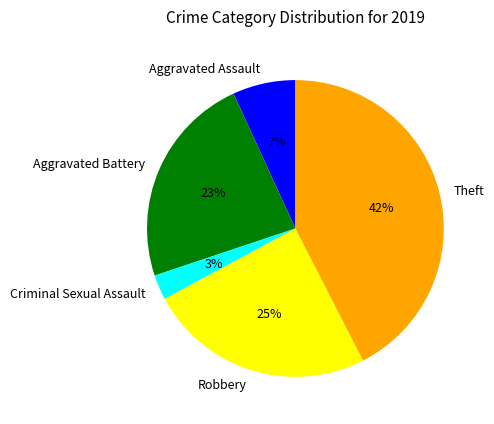

What is the largest slice in the pie chart?

Theft